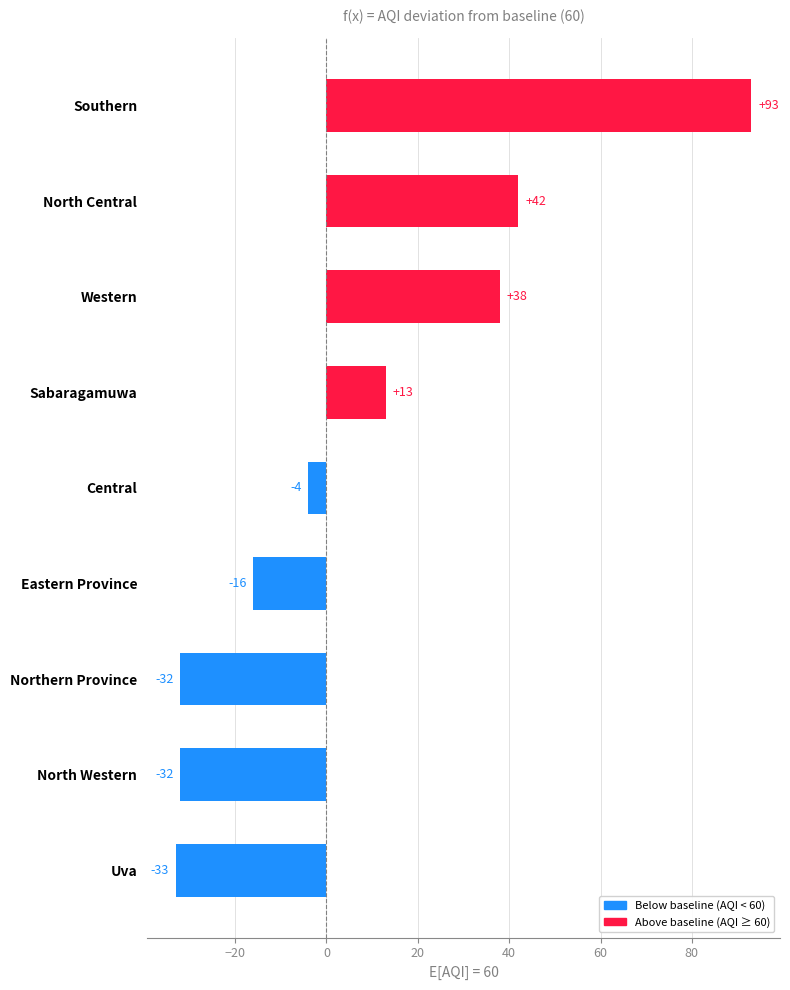

How many categories are shown in the chart?

9